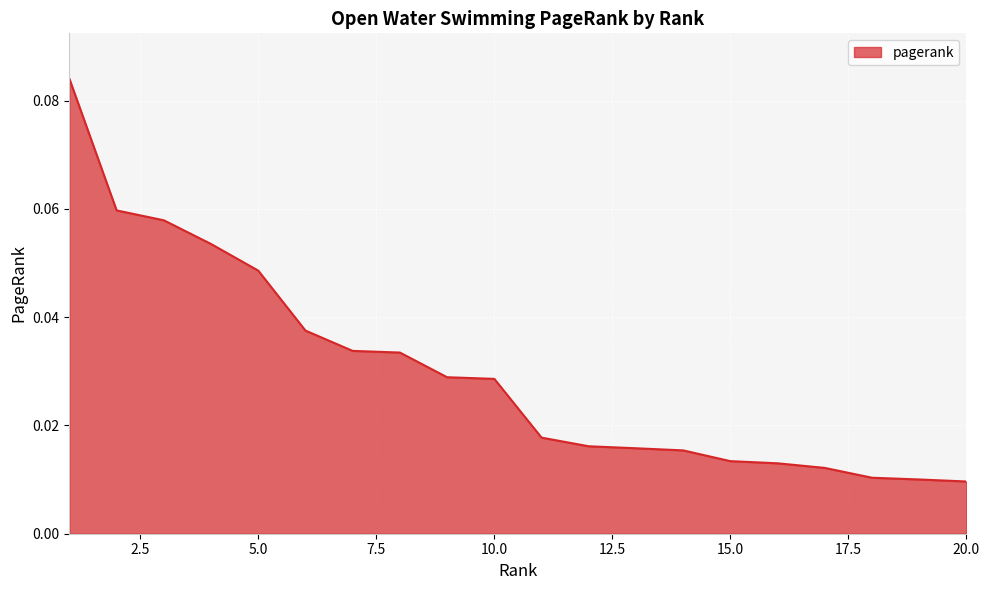

Does the chart display data point markers on the line(s)?

No